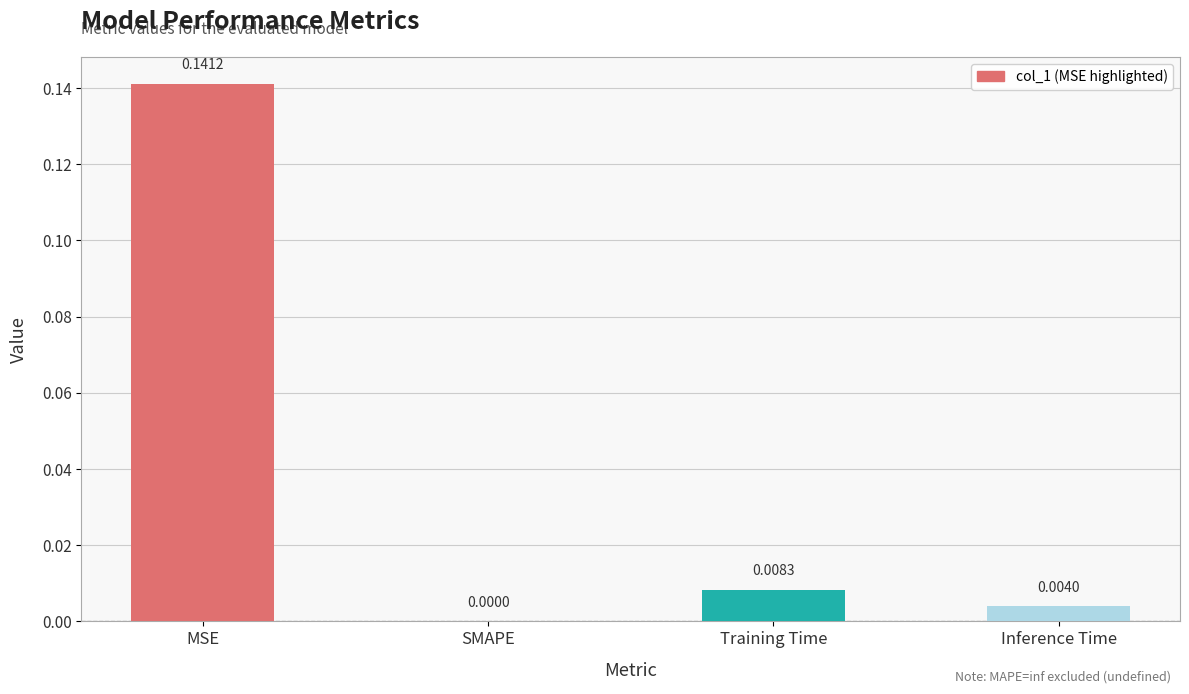

Where is the data nearest to the value 0?

SMAPE